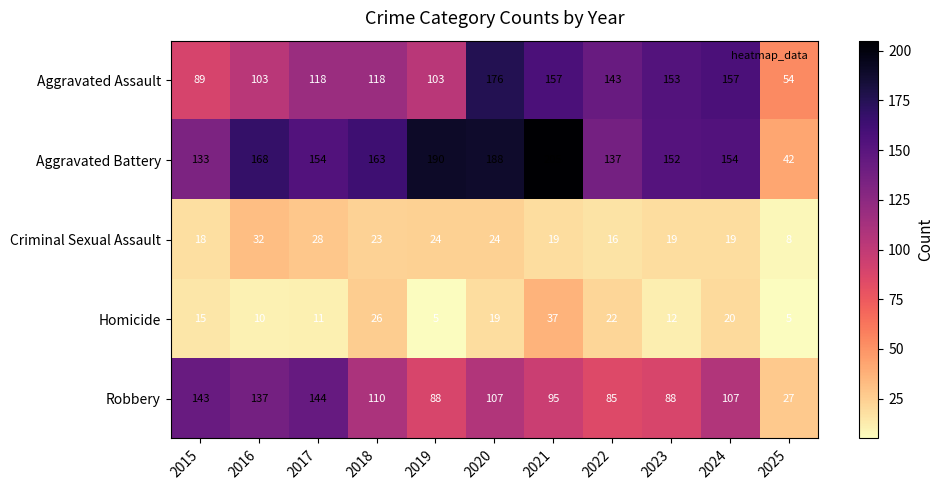

What value does the Aggravated Battery series have at 2015, to the nearest 50?

150